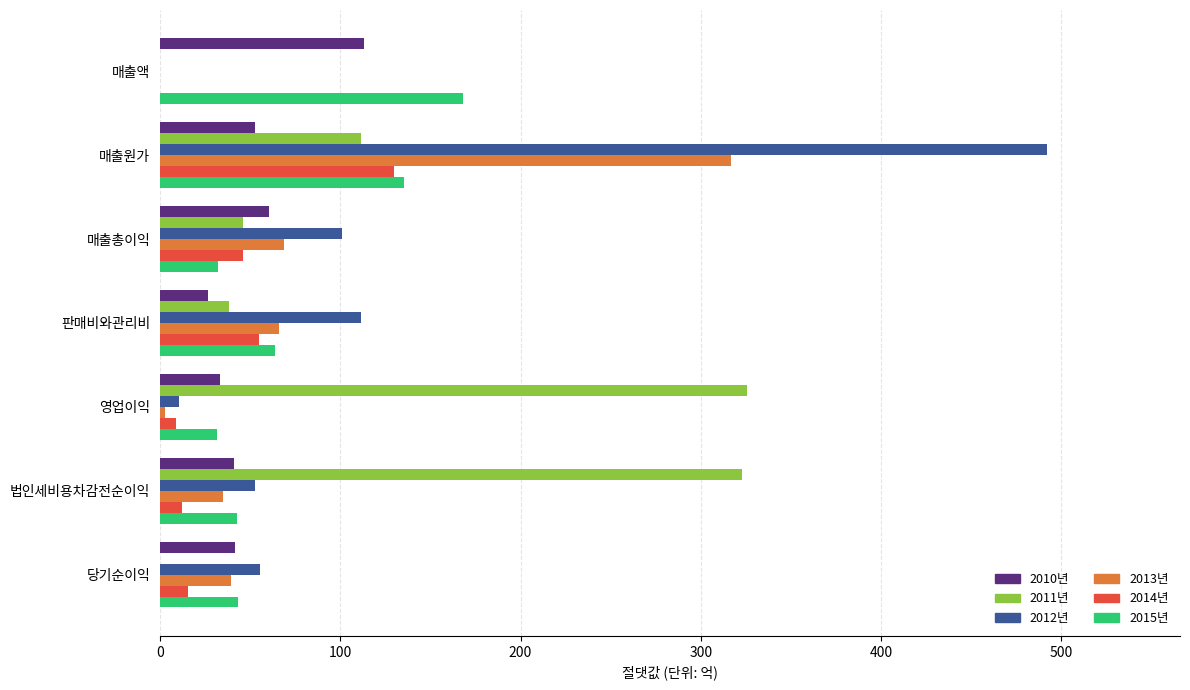

What is the greatest value displayed?

492.0